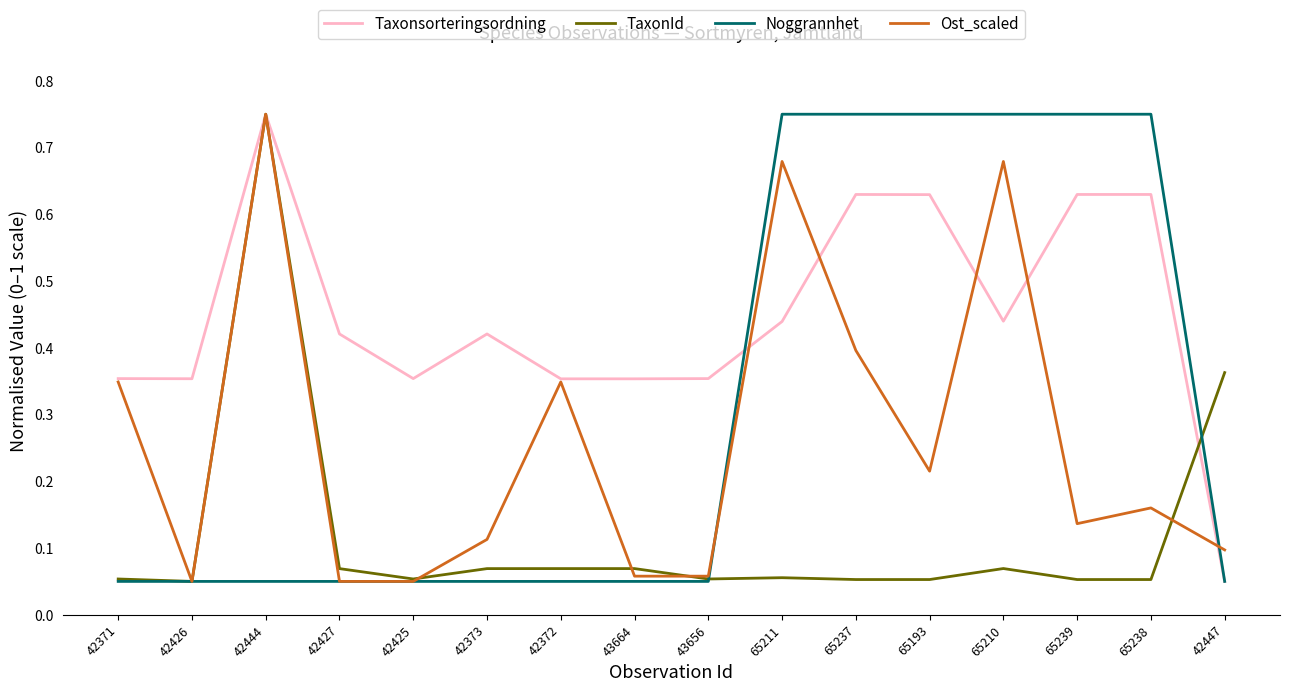

What position from the right is 65237?

6